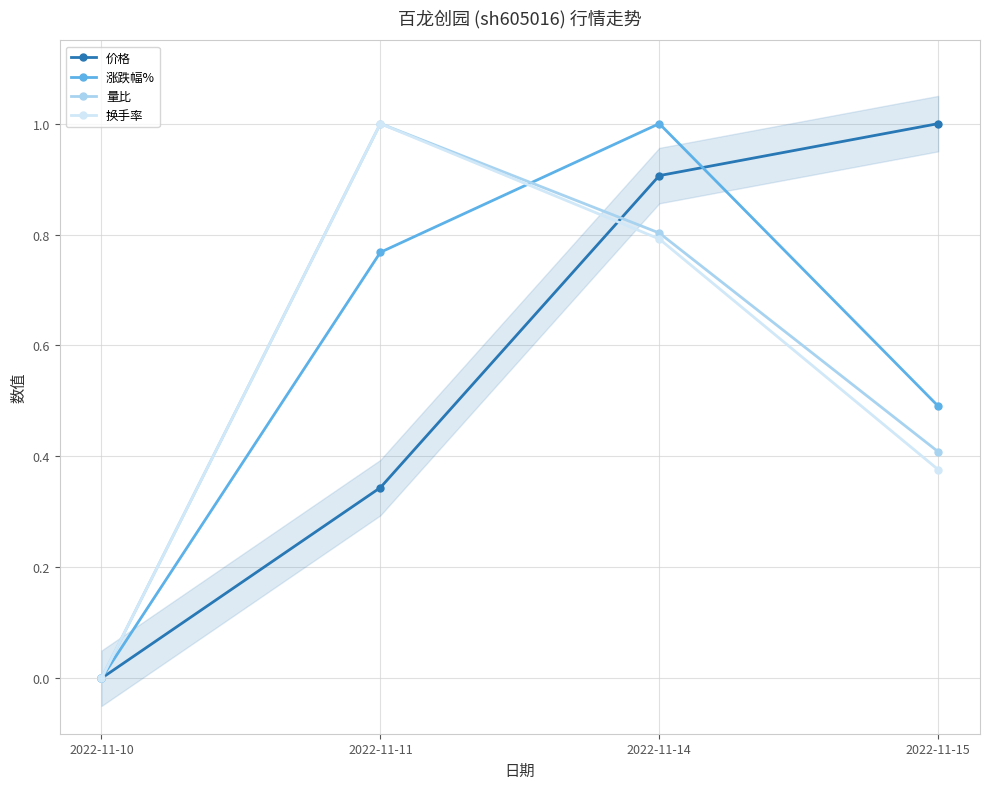

How many series are shown in this chart?

4